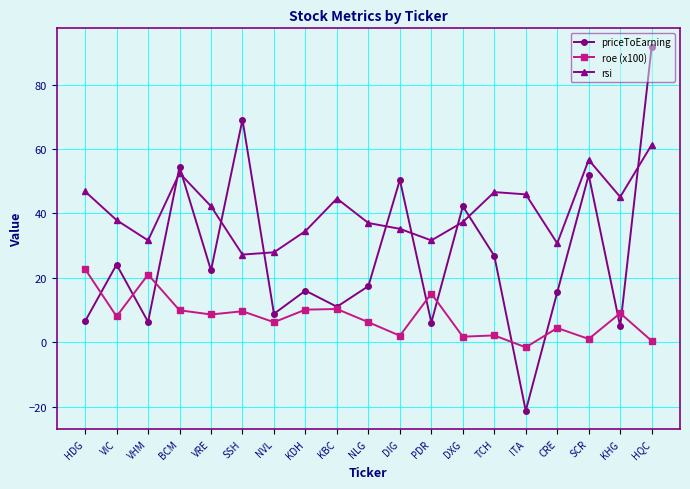

Where do priceToEarning and rsi first cross each other?

VHM and BCM